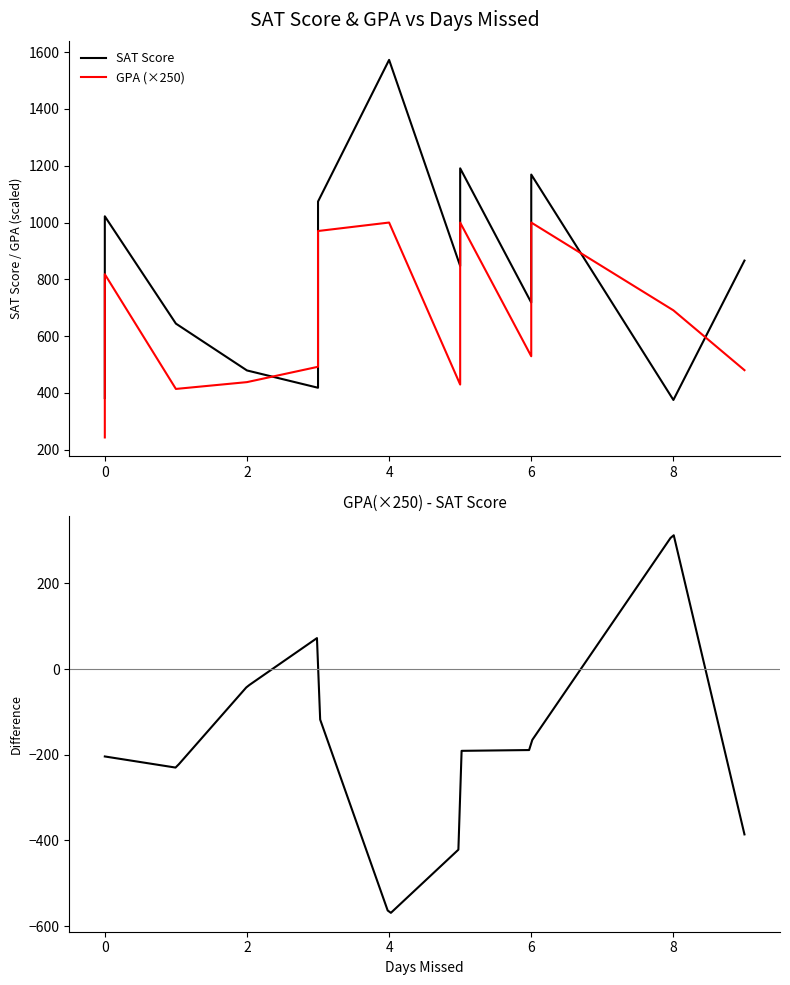

How many interior local valleys does the SAT Score series have?

5